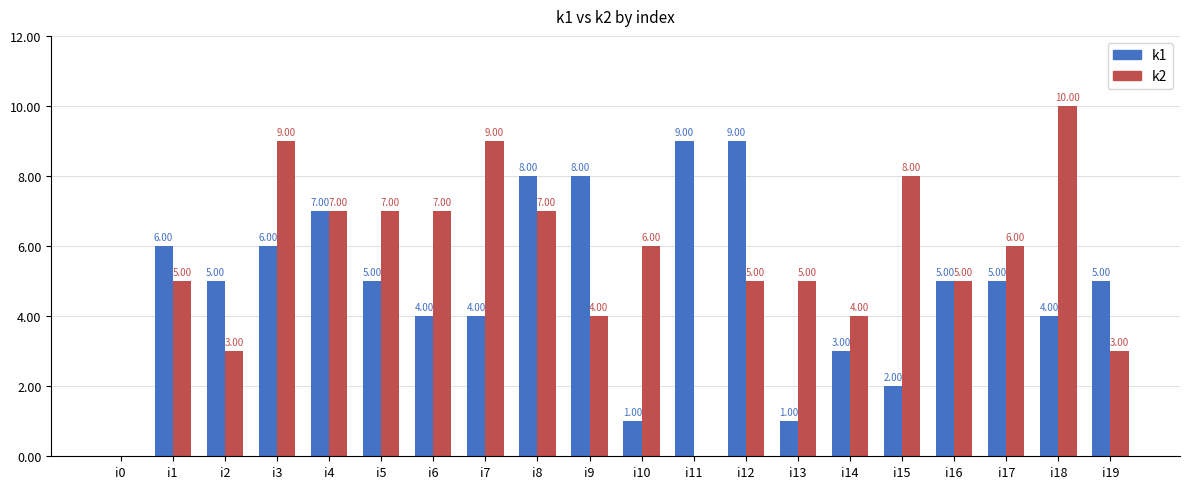

What is the average value of the k1 series?

5